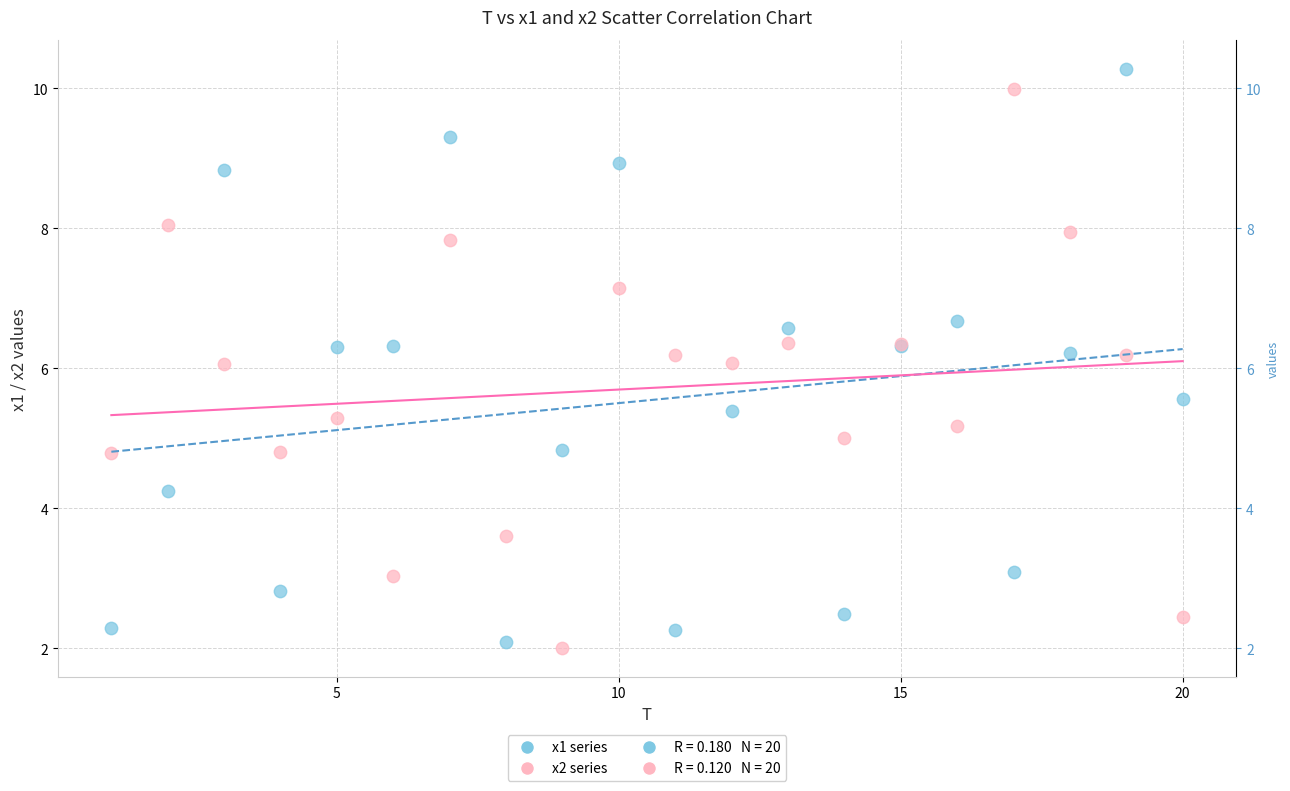

Which series contains the lowest Y value?

x2 series